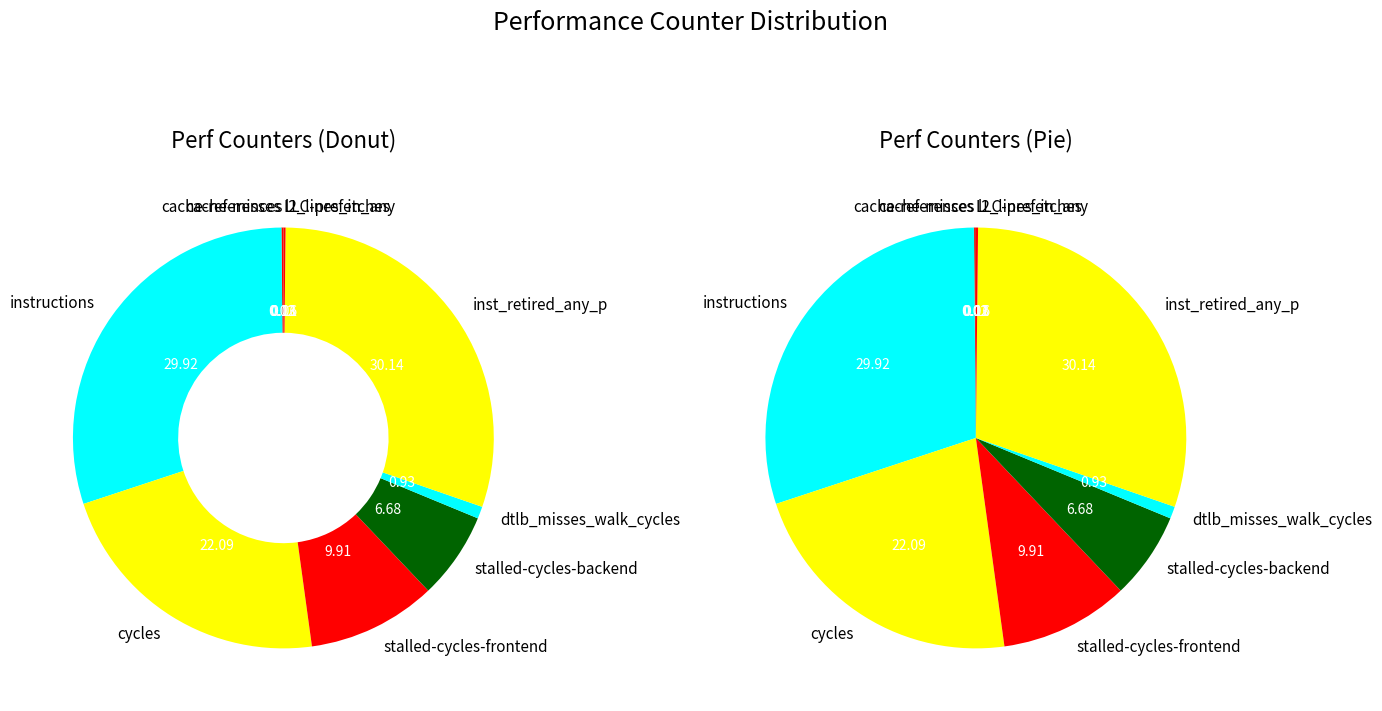

Which category has the biggest portion of the pie?

inst_retired_any_p